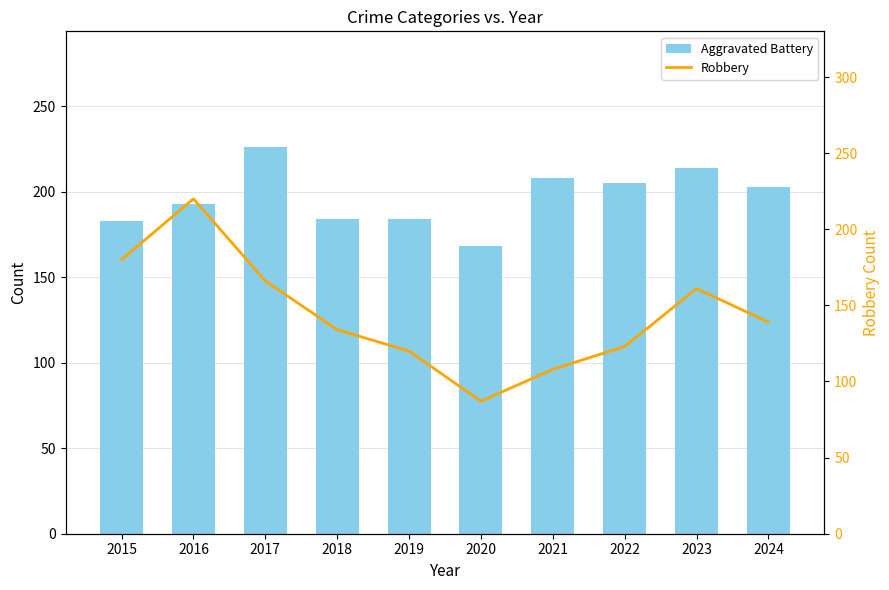

What is the minimum value shown in the chart?

87